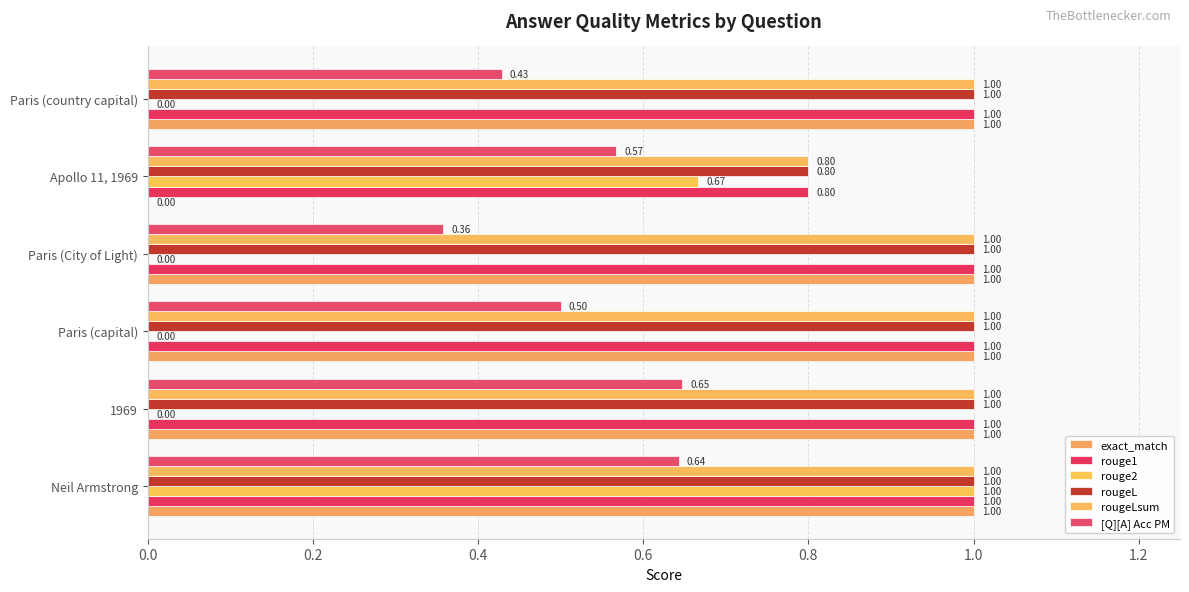

Count the number of data series in this chart.

6